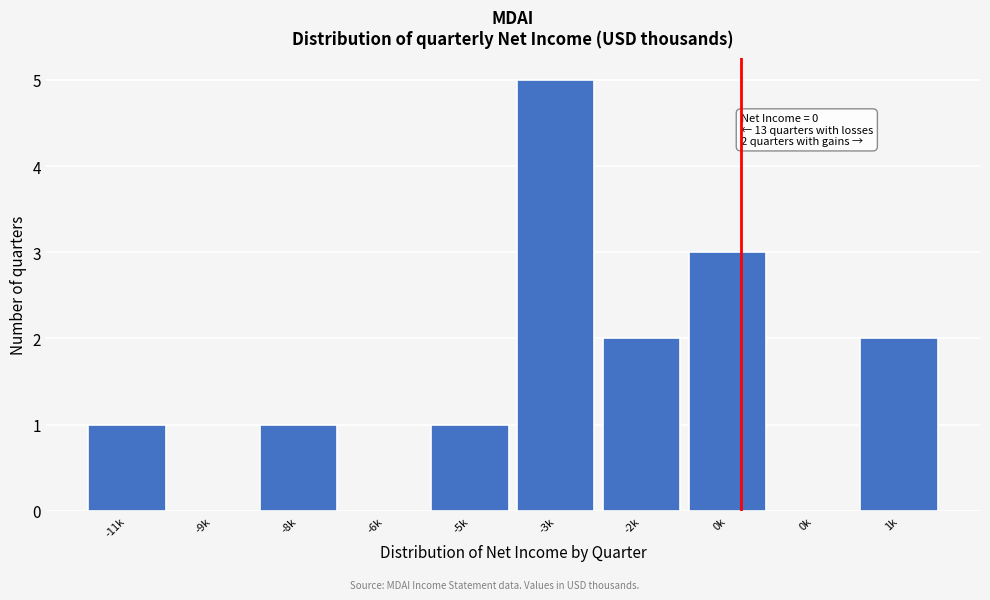

Count the number of data series in this chart.

1